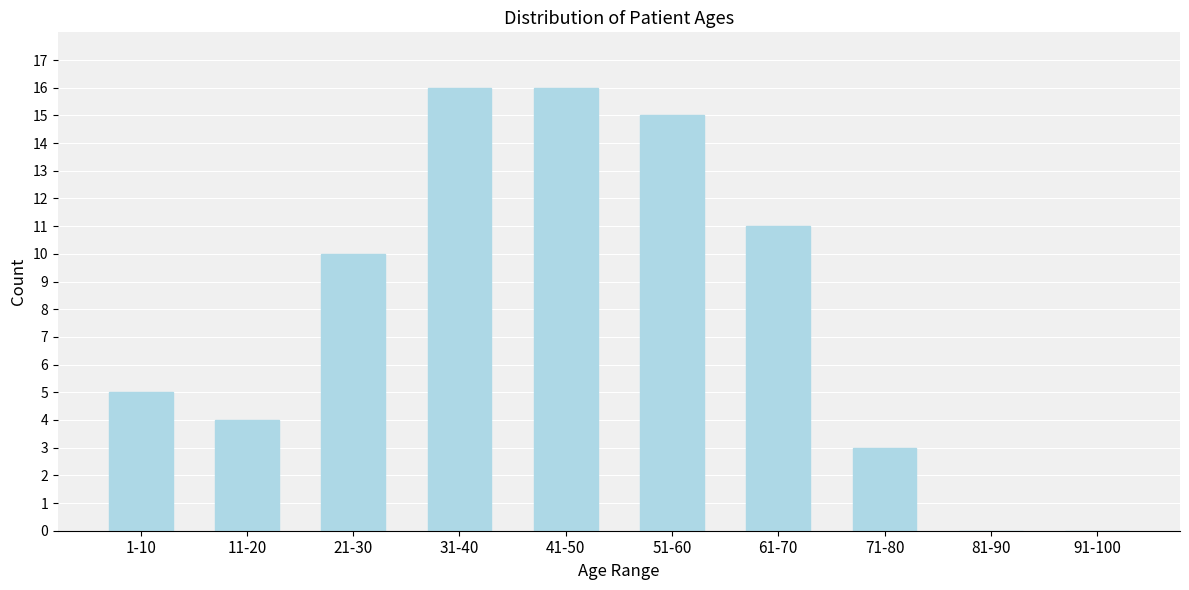

Reading left to right, extract all data points from this chart.

1-10=5	11-20=4	21-30=10	31-40=16	41-50=16	51-60=15	61-70=11	71-80=3	81-90=0	91-100=0